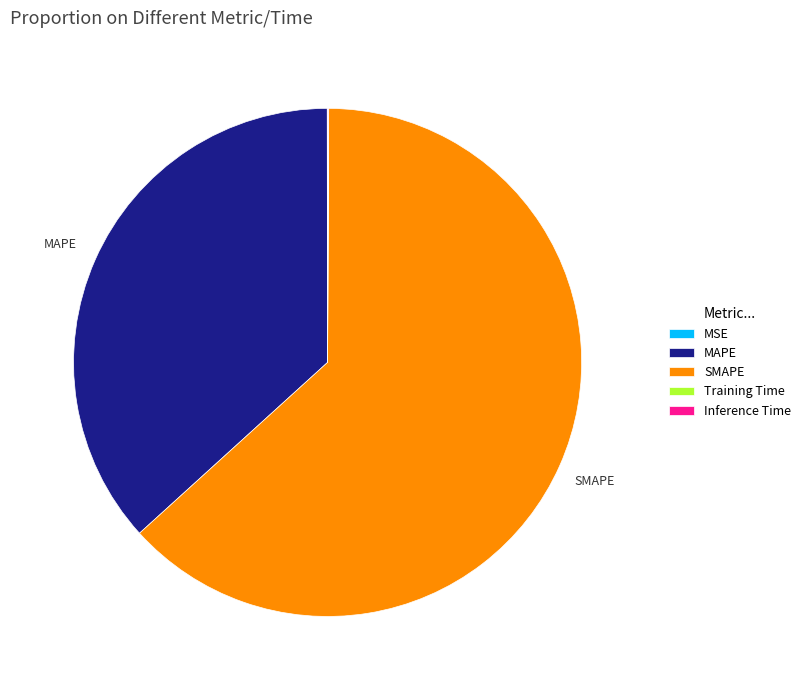

Which slice is the largest?

SMAPE